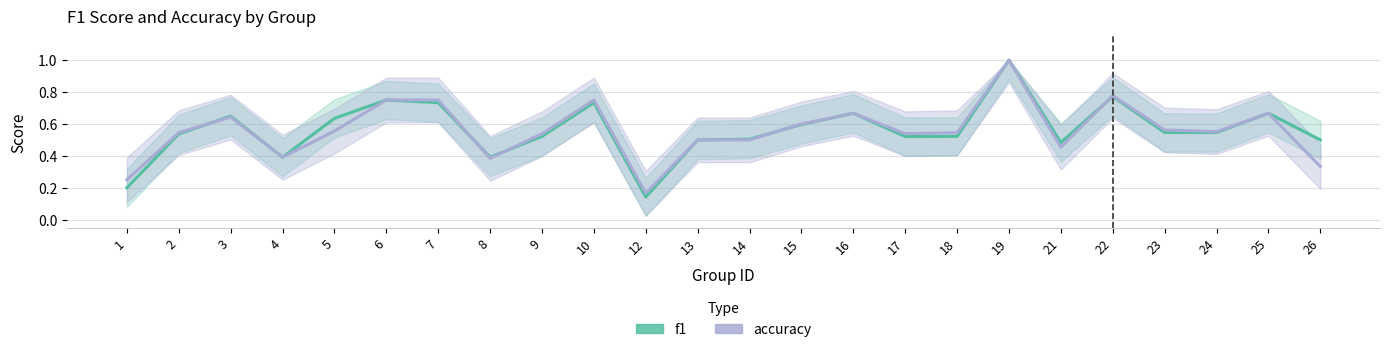

How many f1 values are between 0 and 1?

24